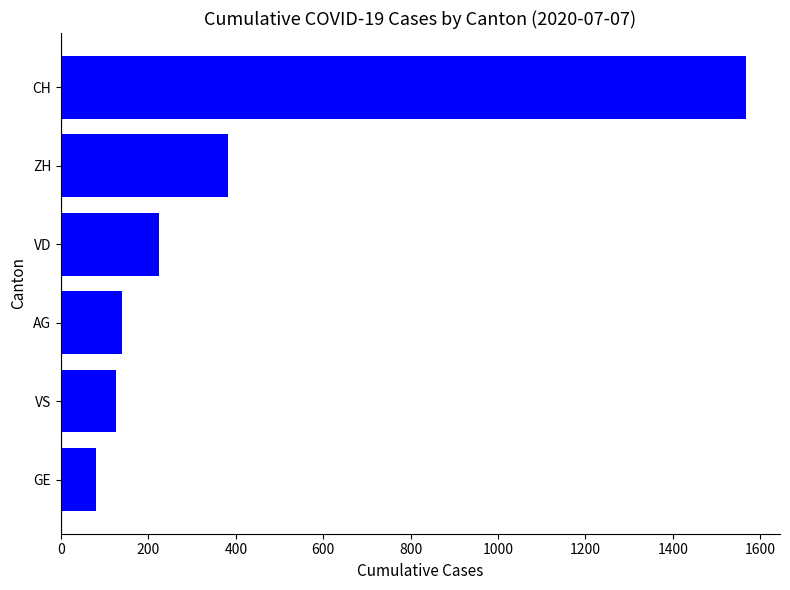

At which label is the value closest to 823?

ZH